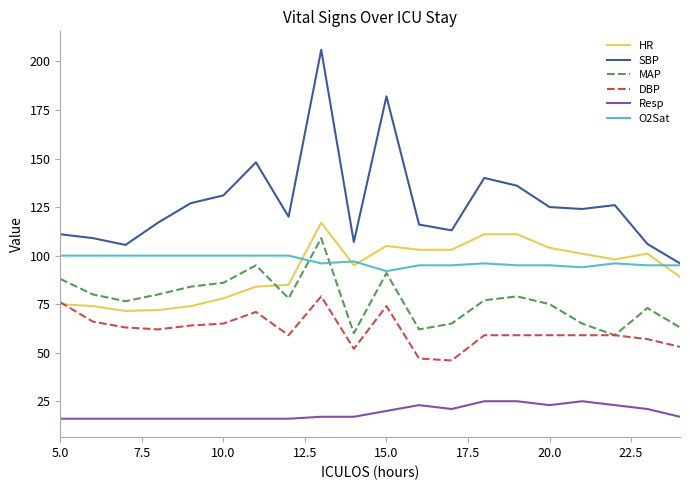

What is the greatest value displayed?

206.0